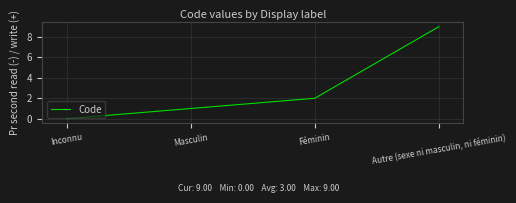

How many lines are shown in the chart?

1